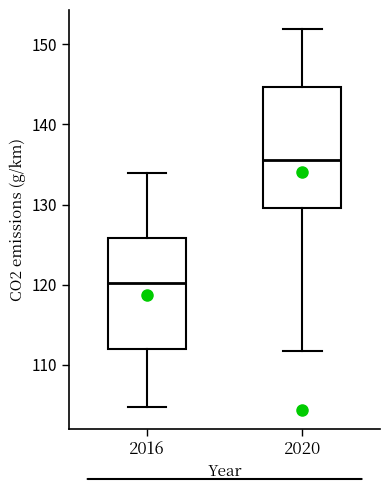

Reading left to right, read every box against the y-axis: the position of its median line, the range the box covers, and the ends of its whiskers. The values are not printed on the chart, so give them approximately, as read against the axis.

2016: median 120, box 112 to 126, whiskers 105 to 134
2020: median 136, box 130 to 145, whiskers 112 to 152